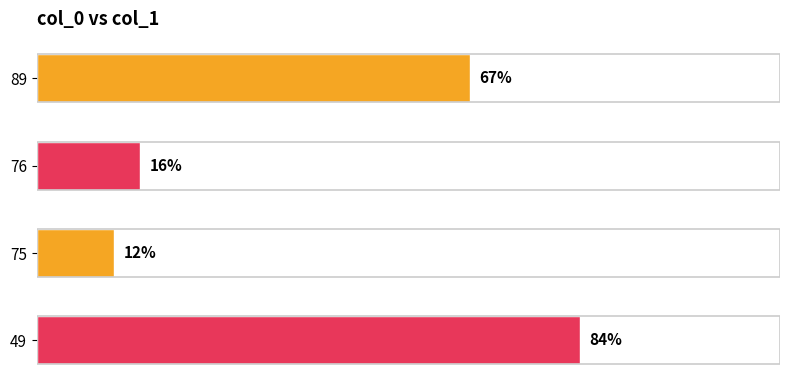

Rank the categories by value from highest to lowest.

49, 89, 76, 75